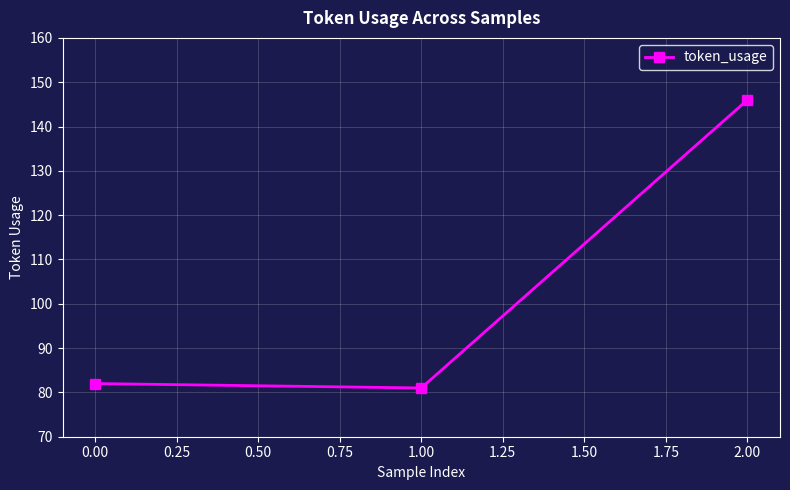

Does the chart have visible grid lines?

Yes